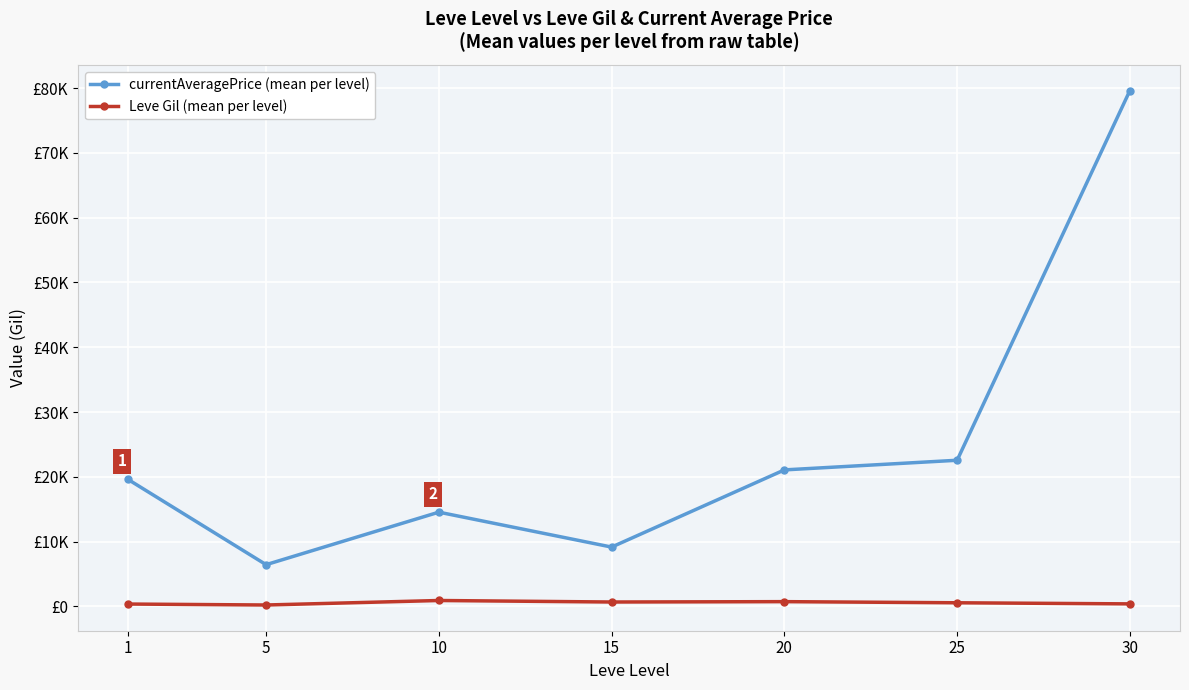

What are all the series names shown in the legend?

currentAveragePrice (mean per level), Leve Gil (mean per level)